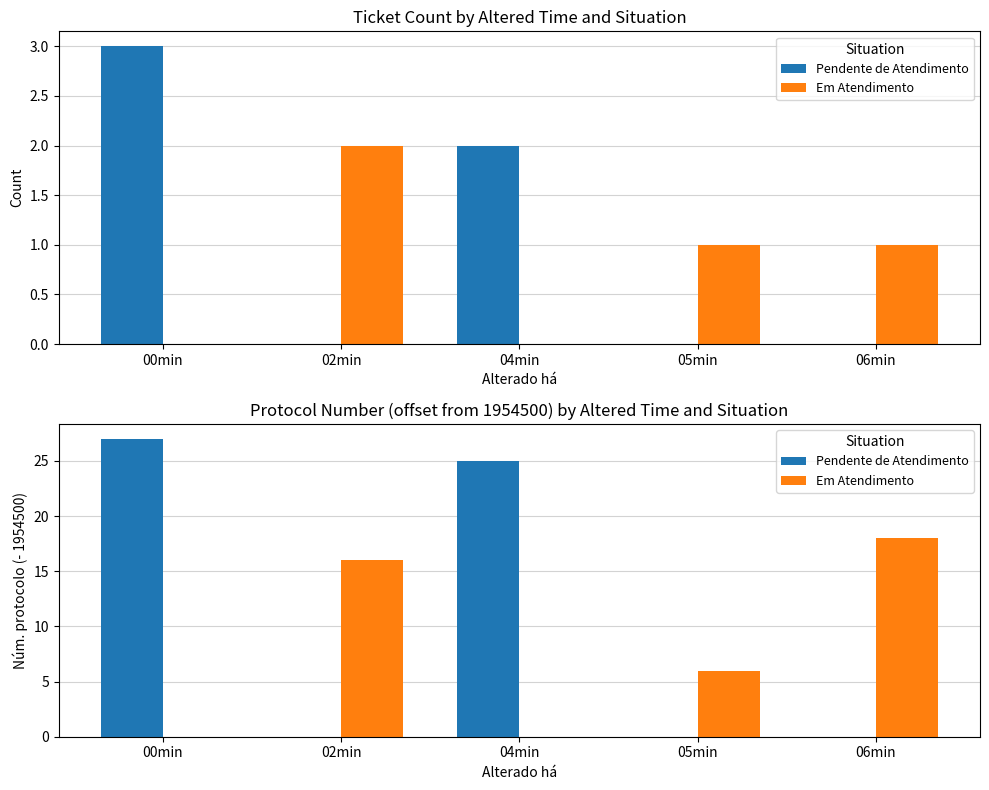

List the series in order of their peak value, lowest first.

Em Atendimento, Pendente de Atendimento